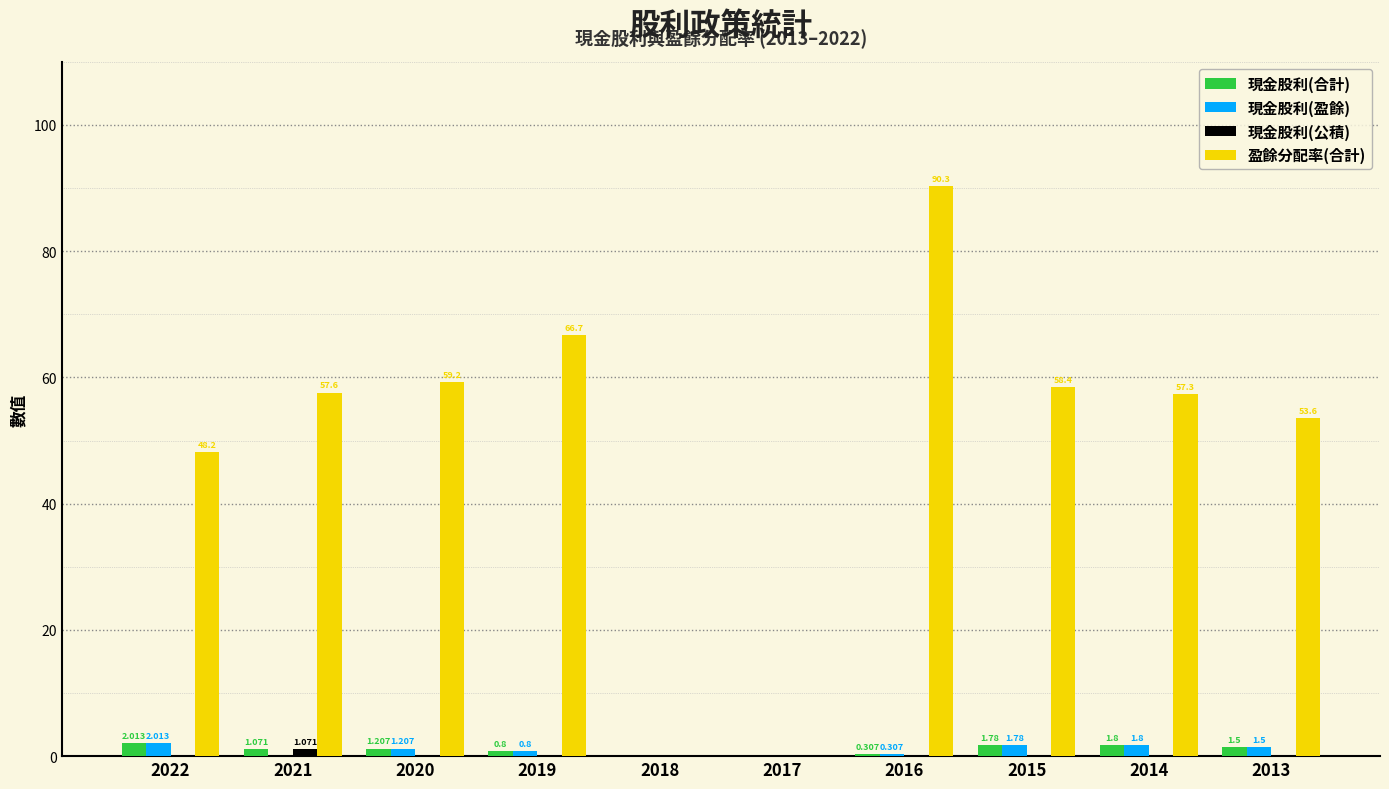

Which series has the largest total across all categories?

盈餘分配率(合計)